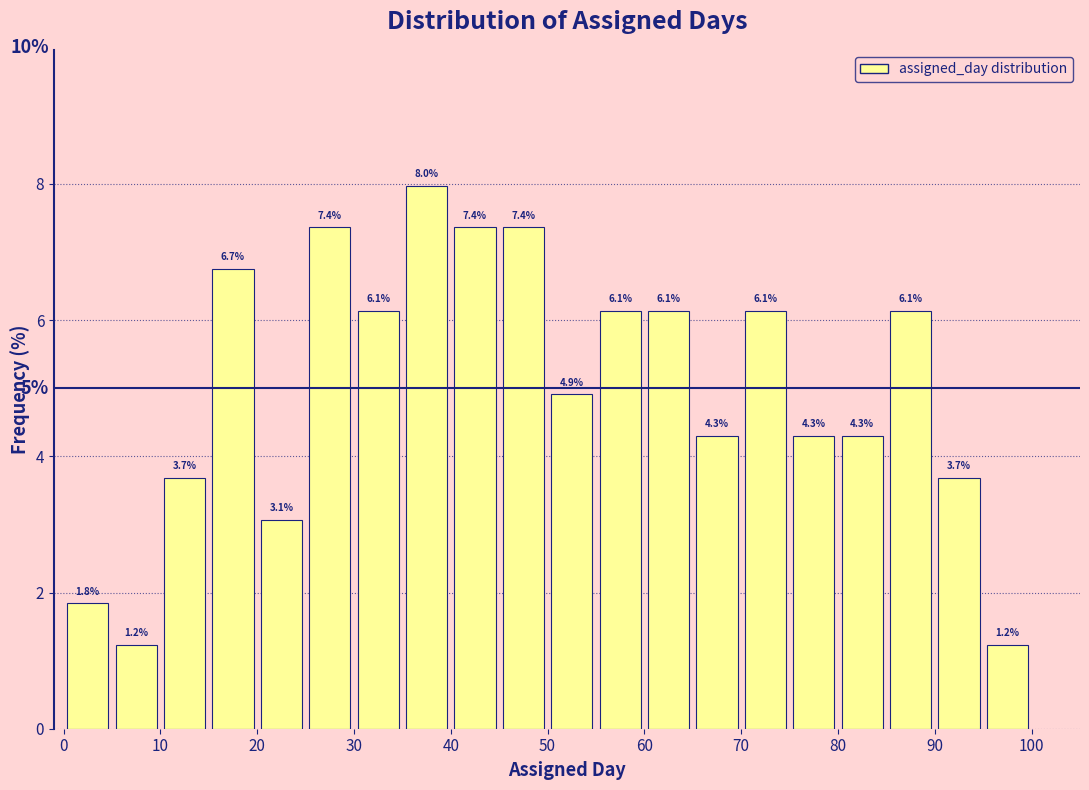

Reading left to right, transcribe this chart: for each bar, give the range it covers on the x-axis and its height.

0 to 5: 1.8
5 to 10: 1.2
10 to 15: 3.7
15 to 20: 6.7
20 to 25: 3.1
25 to 30: 7.4
30 to 35: 6.1
35 to 40: 8.0
40 to 45: 7.4
45 to 50: 7.4
50 to 55: 4.9
55 to 60: 6.1
60 to 65: 6.1
65 to 70: 4.3
70 to 75: 6.1
75 to 80: 4.3
80 to 85: 4.3
85 to 90: 6.1
90 to 95: 3.7
95 to 100: 1.2